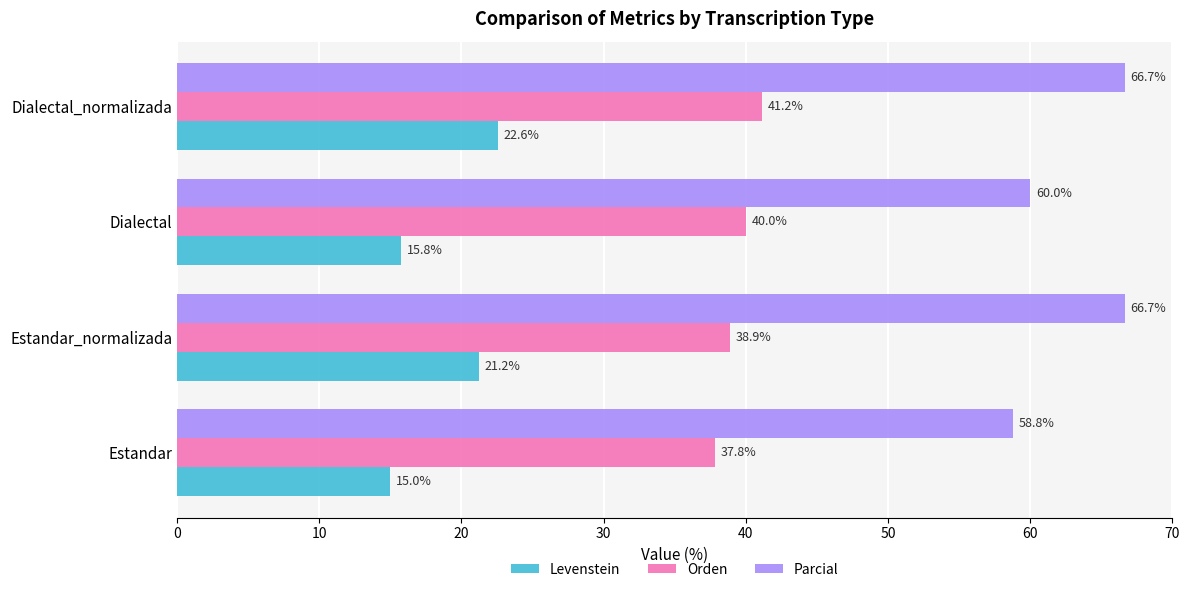

At how many categories does at least one series exceed 41?

4